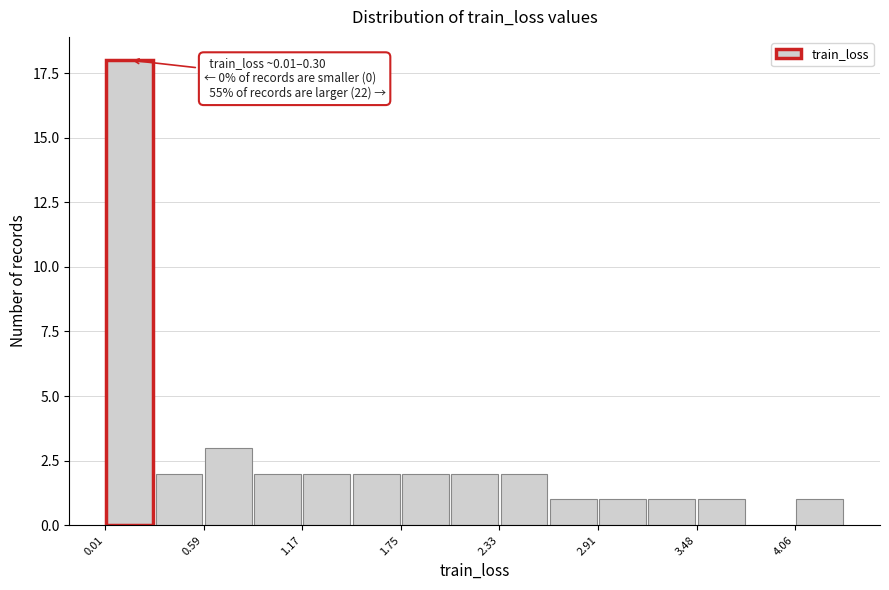

Read against the x-axis, roughly where is the centre of the tallest bar?

0.2